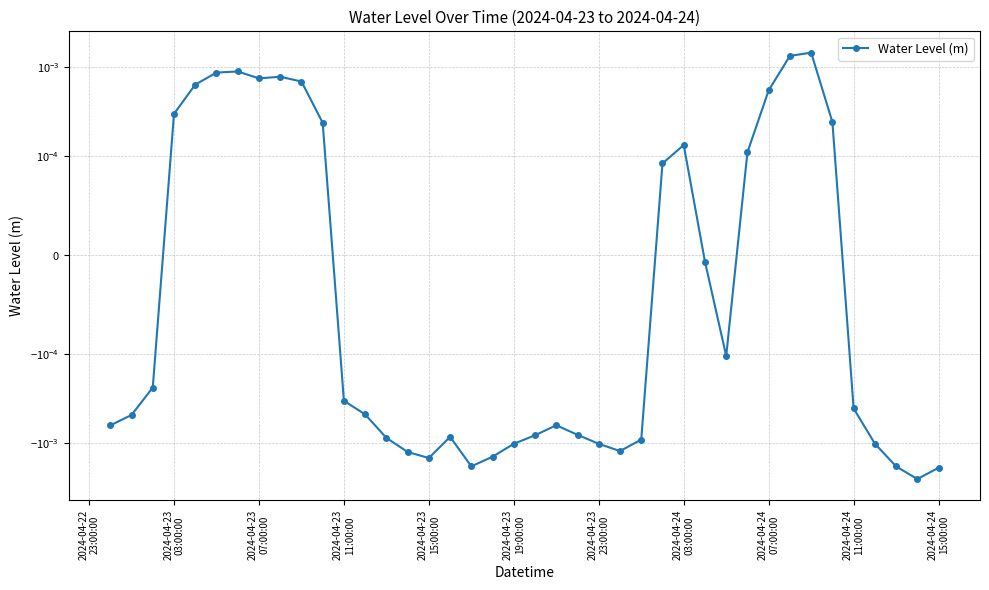

Does the chart have visible grid lines?

Yes